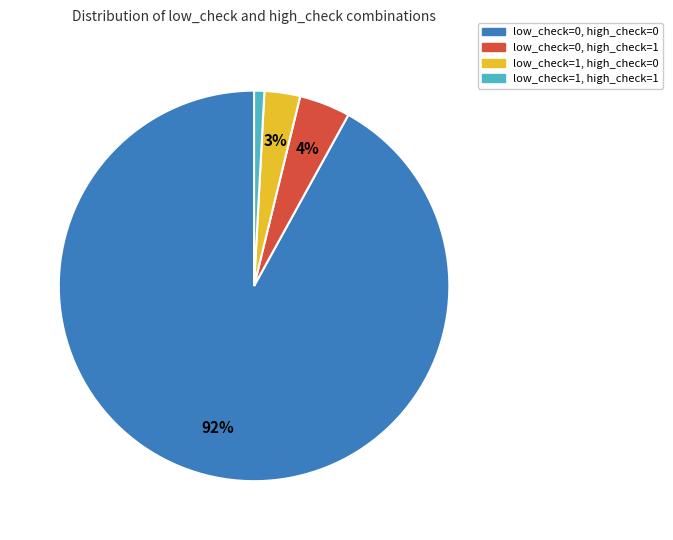

How many segments does this pie chart have?

4